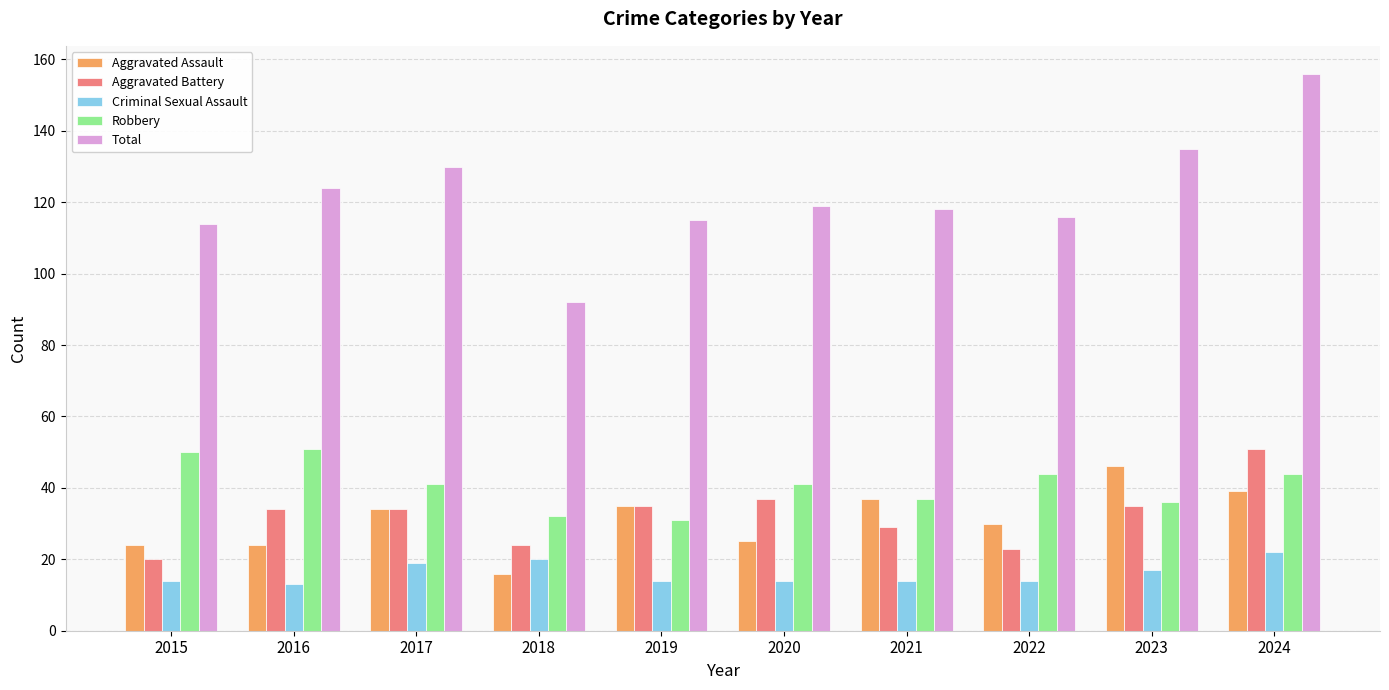

What is the value of the Total bar at the 6th from the left?

119